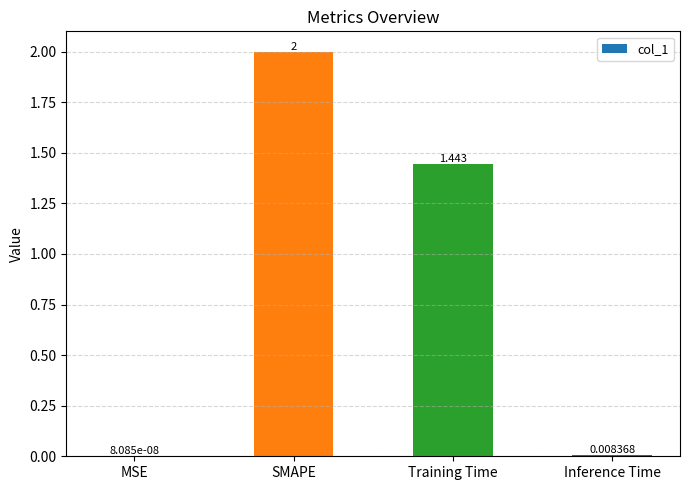

How many series are shown in this chart?

1